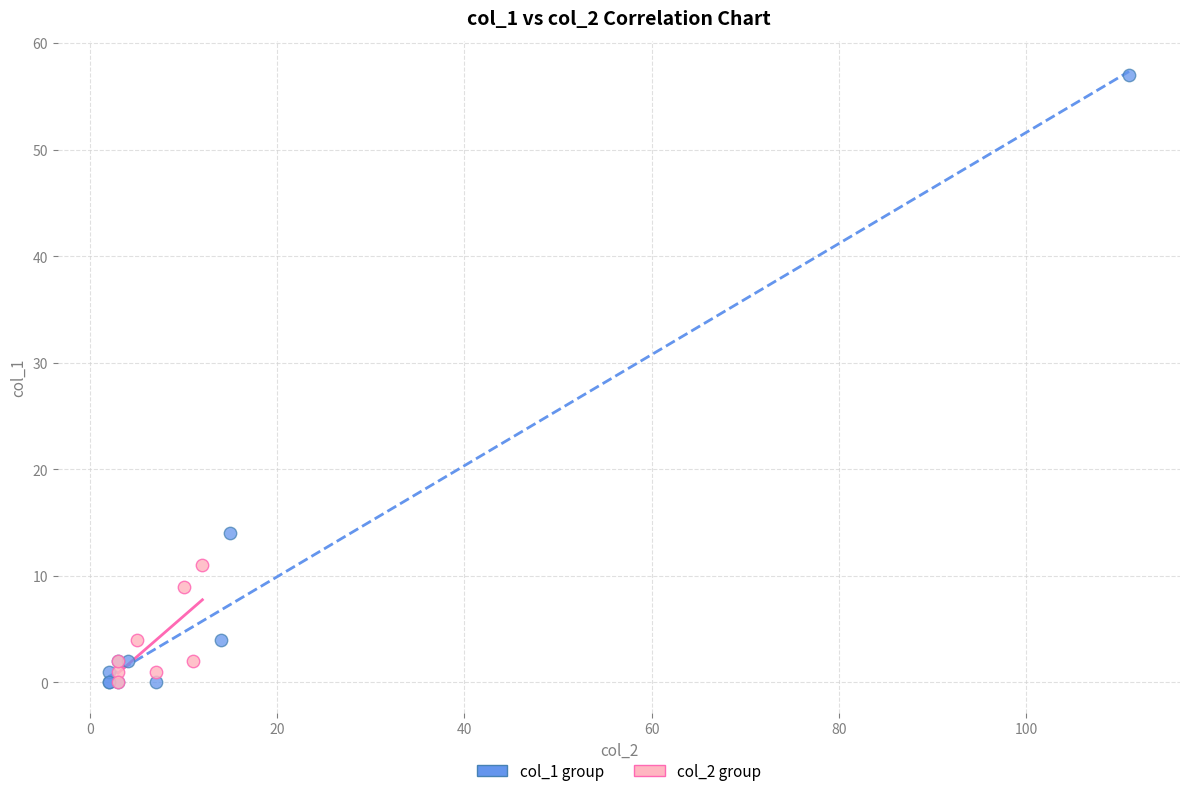

Which series reaches the maximum Y coordinate?

col_1 group